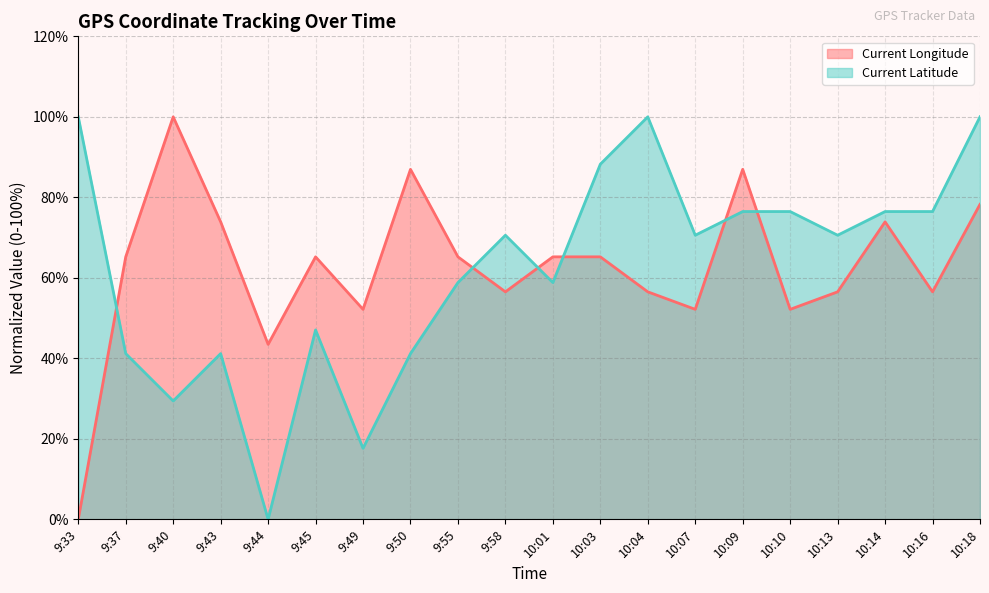

What is the label of the 13th point from the right?

9:50